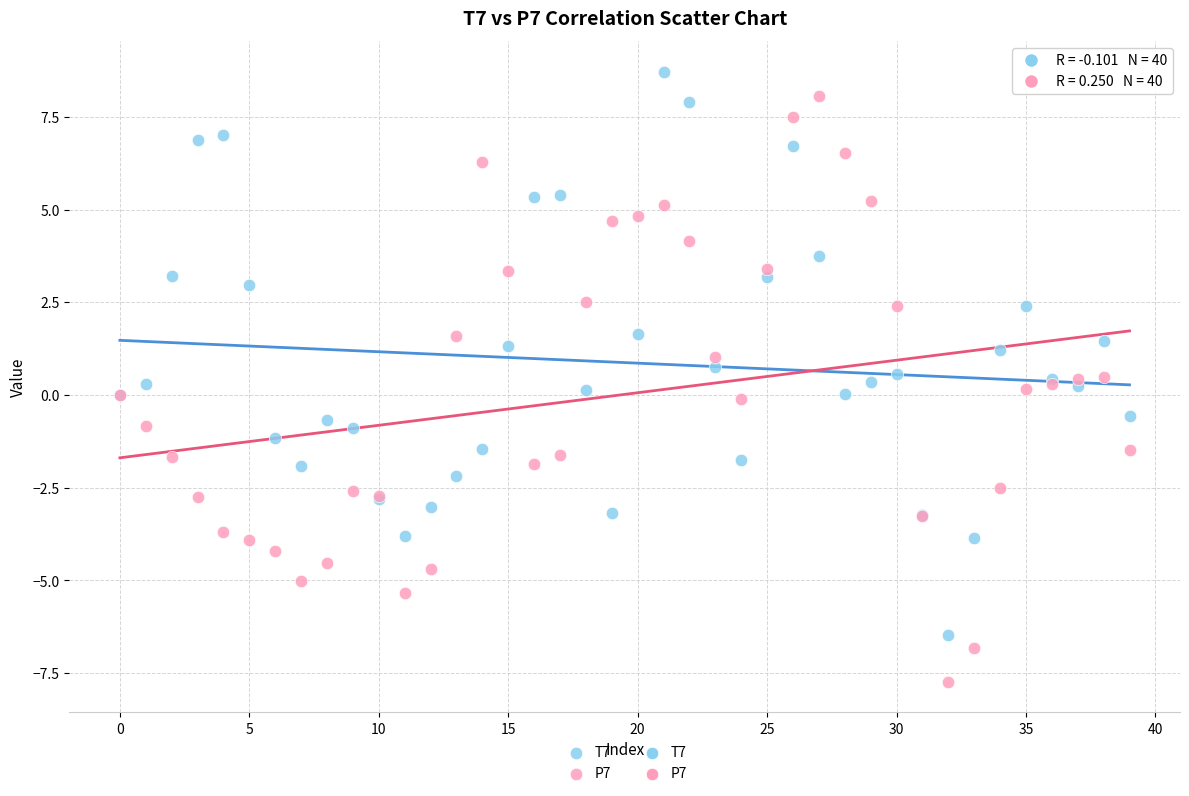

Which series contains the lowest Y value?

P7